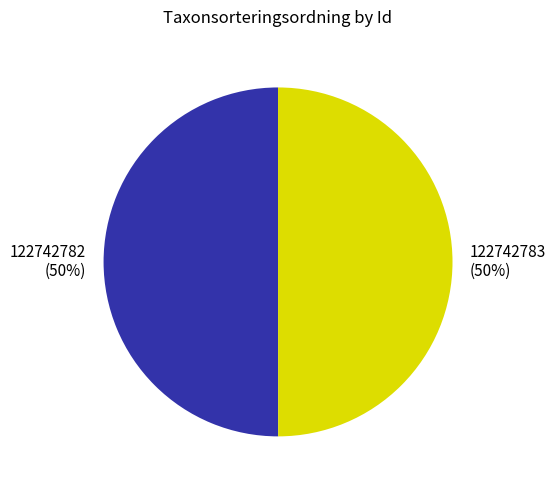

To the nearest percent, what is the average slice percentage?

50%